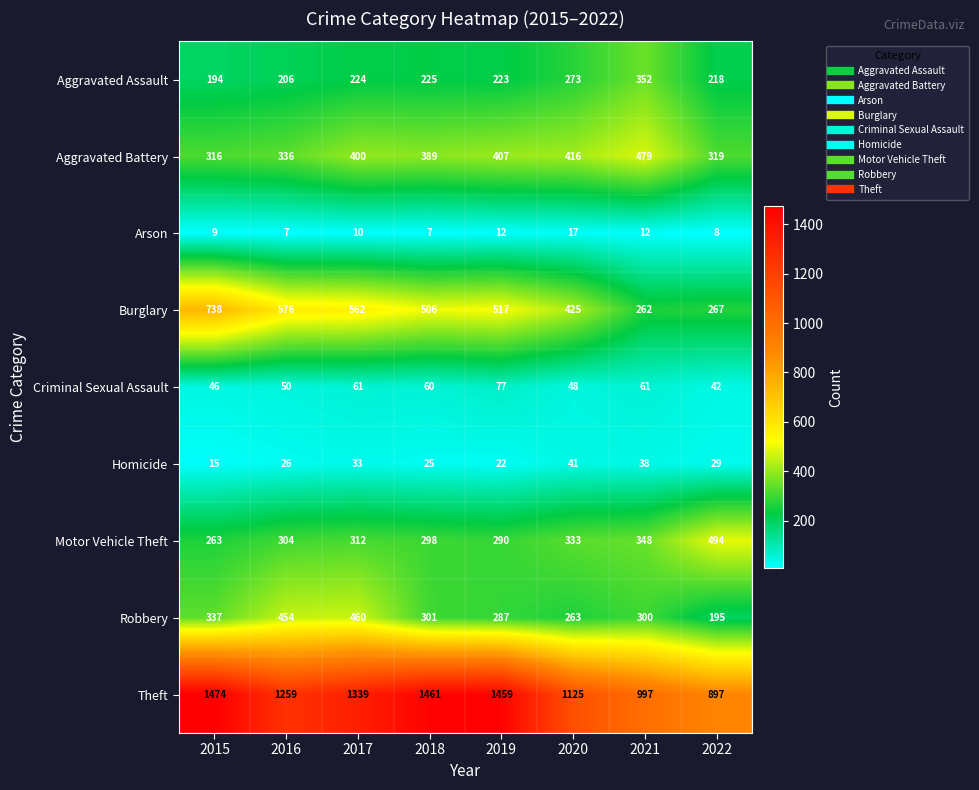

Which category has the lowest value in the Criminal Sexual Assault series?

2022